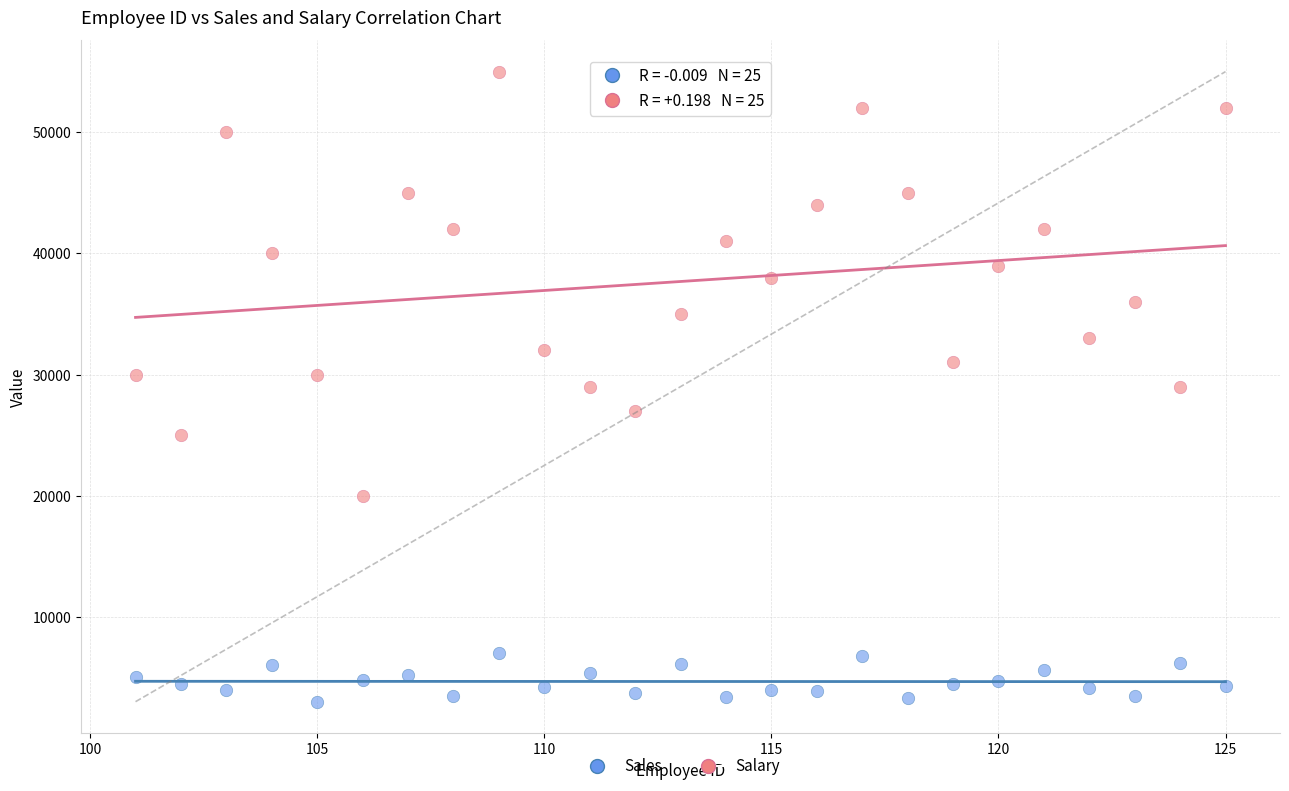

What are all the series names shown in the legend?

Sales, Salary